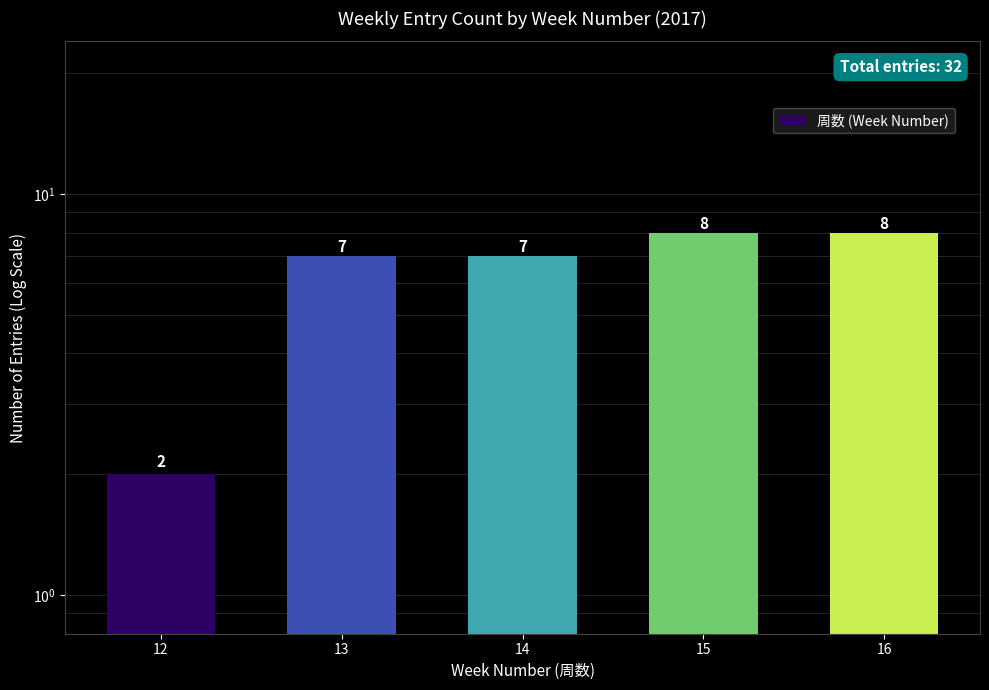

Reading left to right, what are all the values shown in this chart?

12=2	13=7	14=7	15=8	16=8